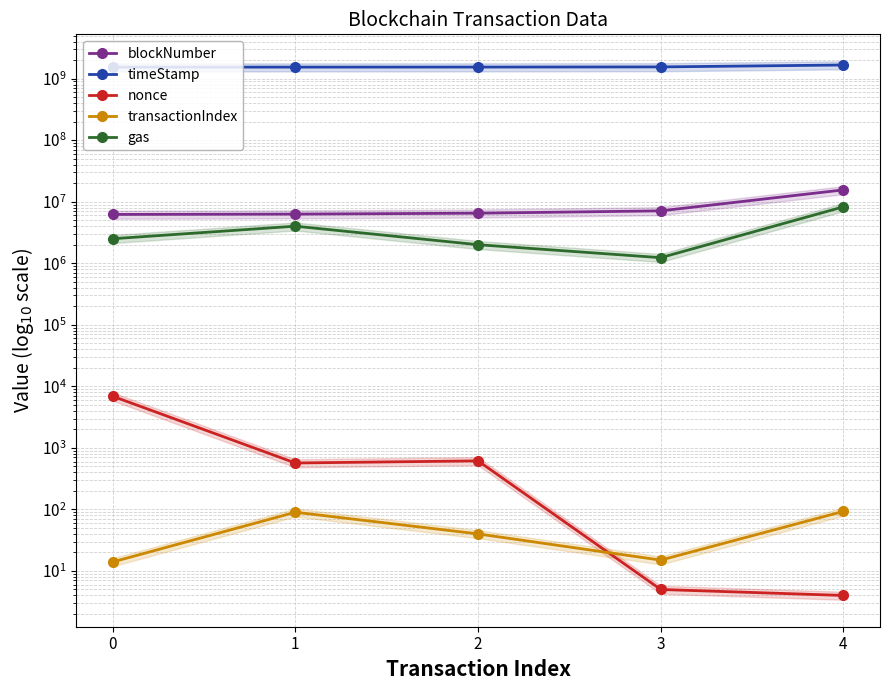

Which series has the largest total across all categories?

timeStamp